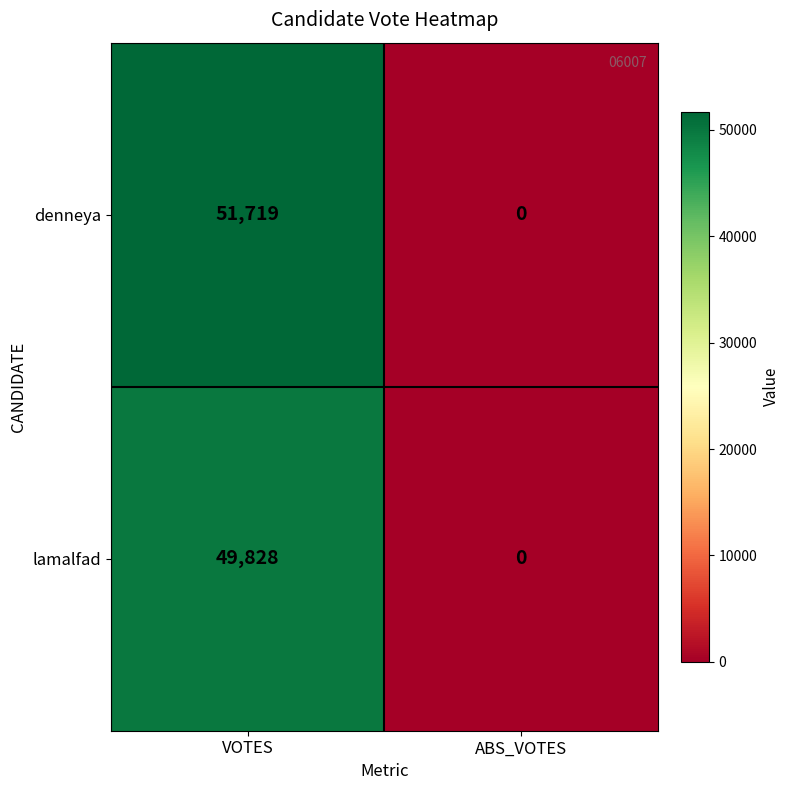

Rank the series at VOTES from lowest to highest value.

lamalfad, denneya